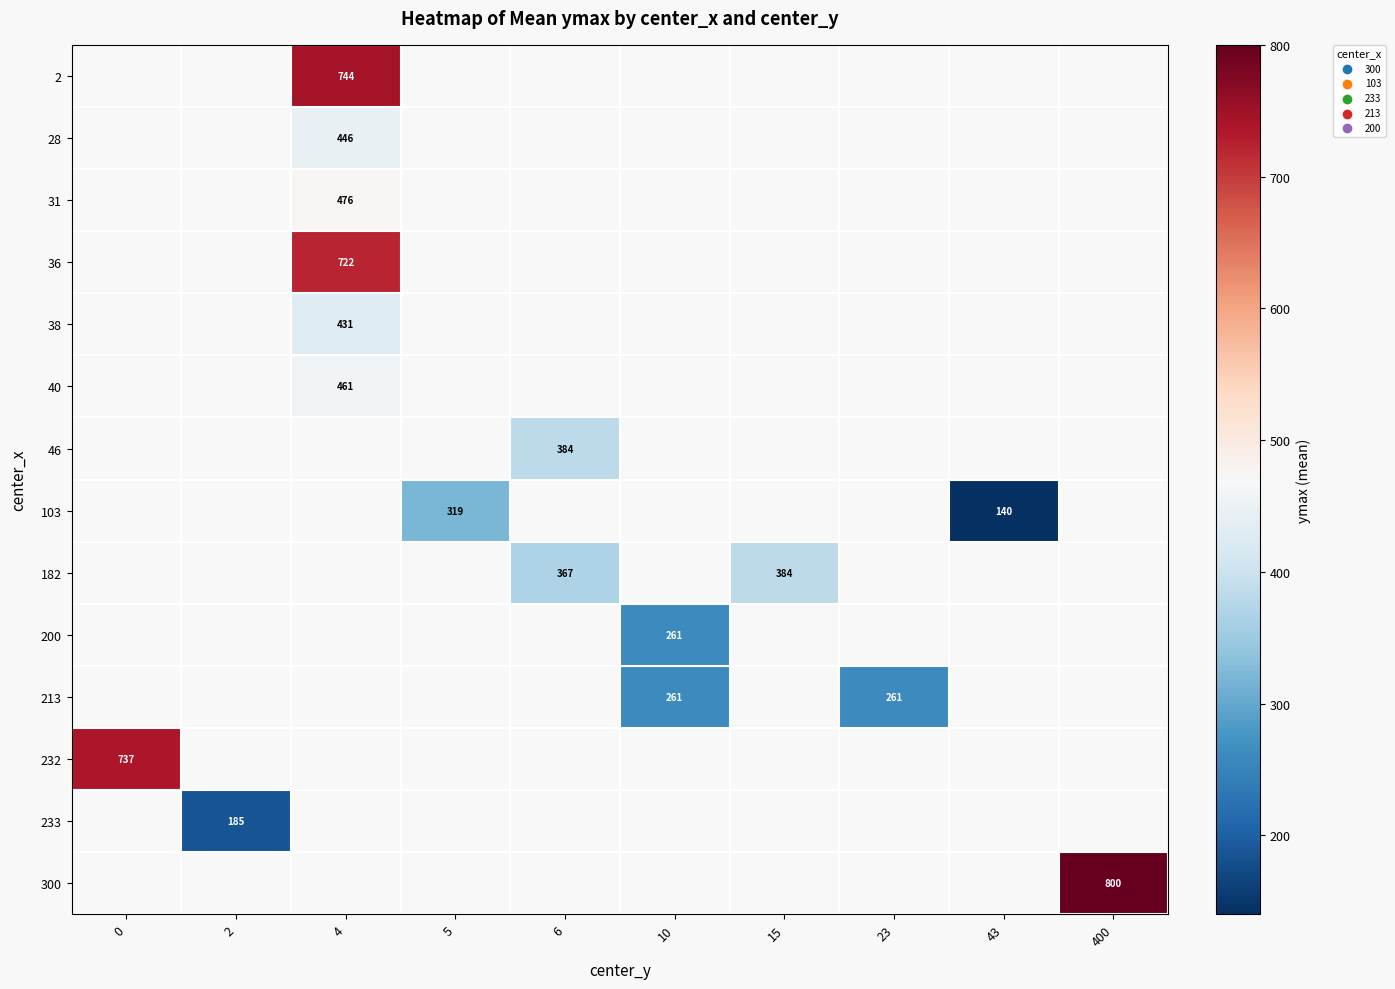

Count the number of categories in the chart.

10